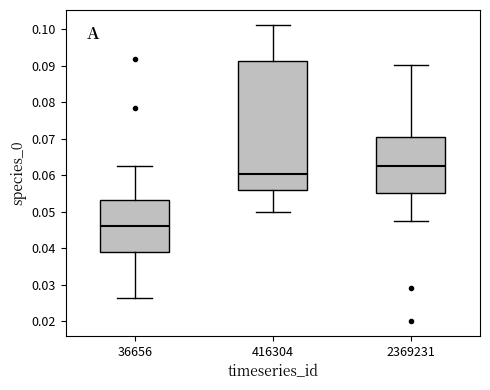

Which box is the tallest, from its lower edge to its upper edge?

416304